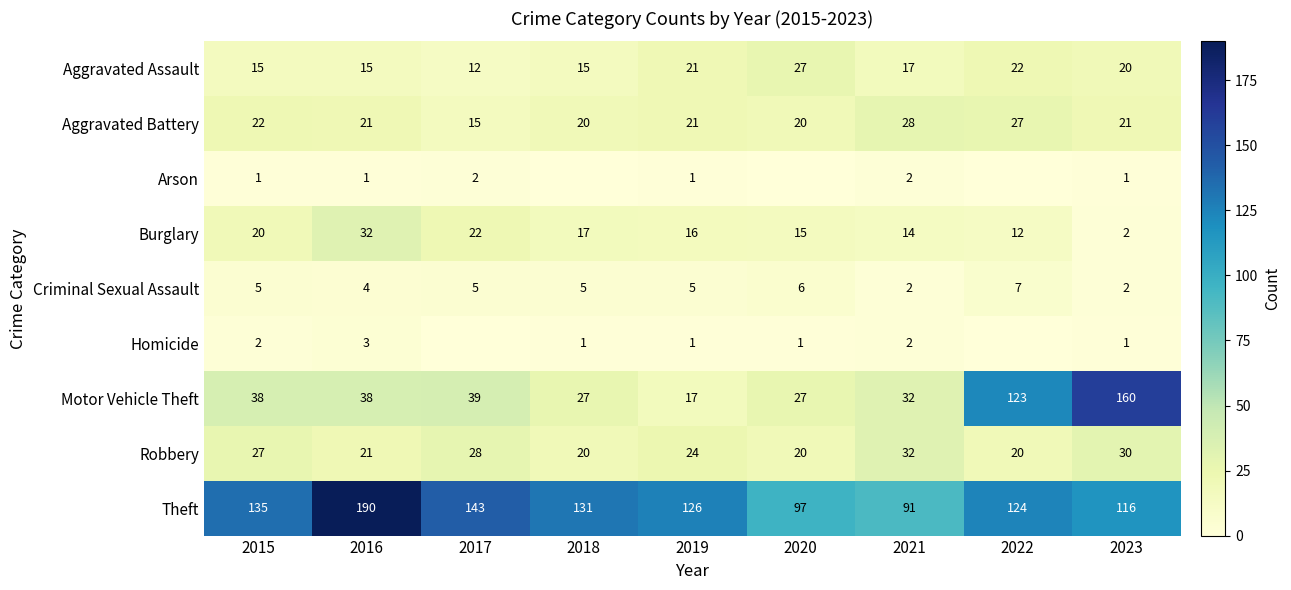

At 2015, list the series in order from largest to smallest.

Theft, Motor Vehicle Theft, Robbery, Aggravated Battery, Burglary, Aggravated Assault, Criminal Sexual Assault, Homicide, Arson